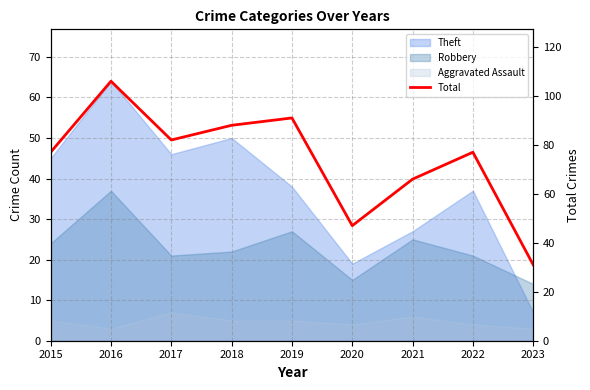

How many data points are above 77?

4